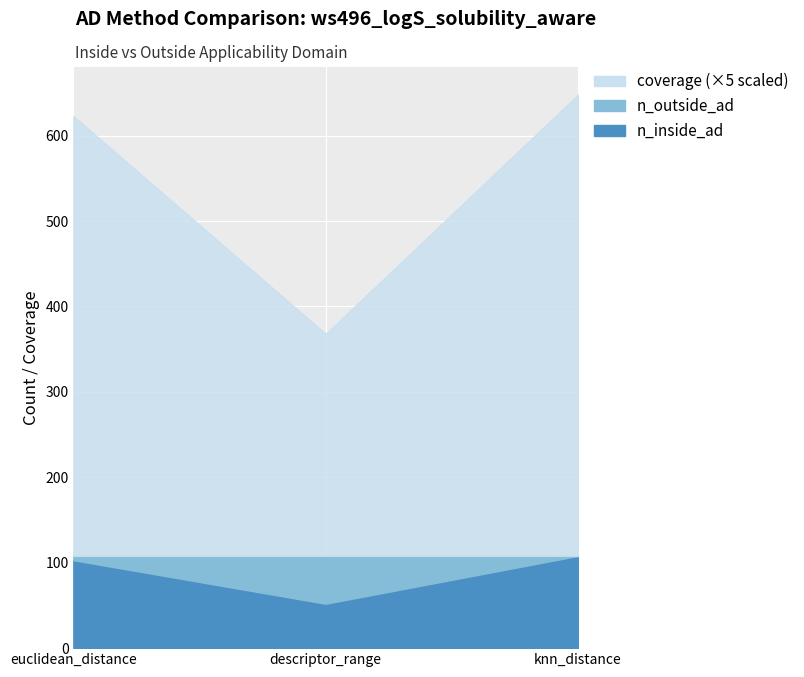

What is the approximate value of coverage at descriptor_range?

0.5